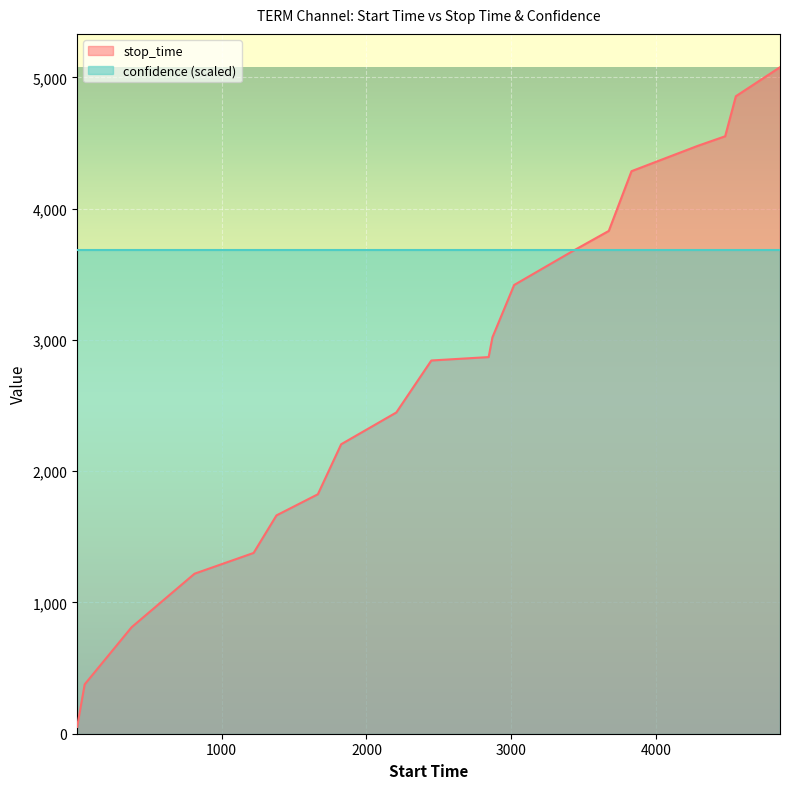

List the series in order of their overall mean, highest first.

confidence (scaled), stop_time